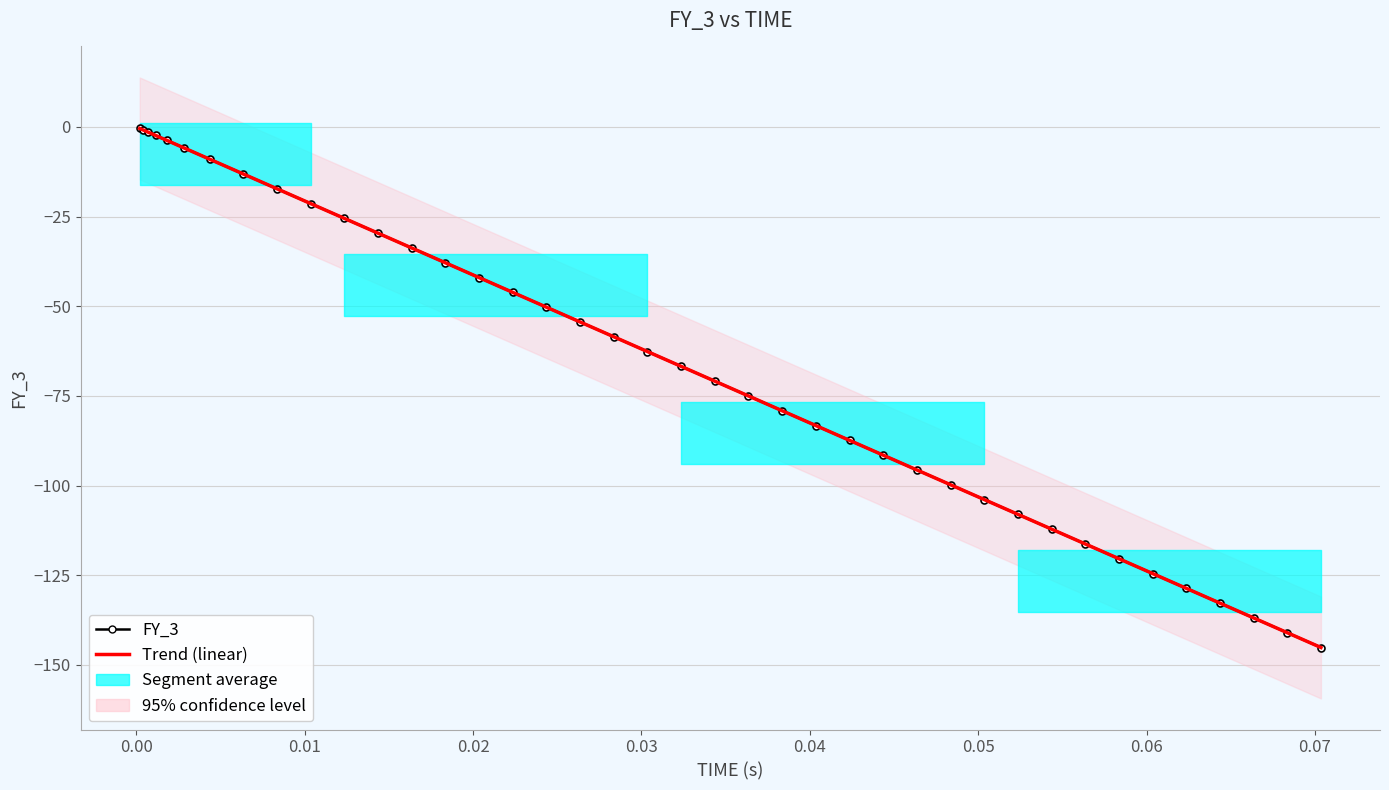

What is the difference between the maximum and minimum values?

144.7